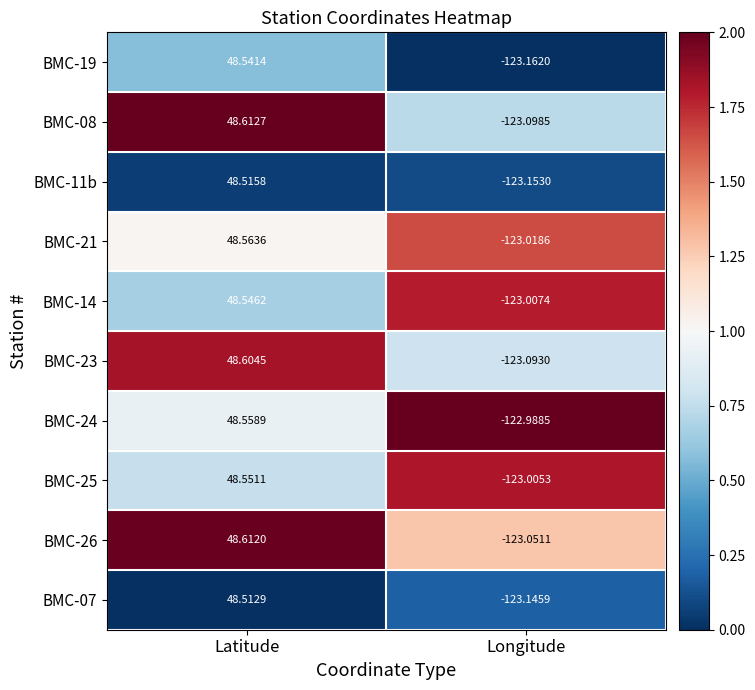

Where does the BMC-08 series first go above 48?

Latitude